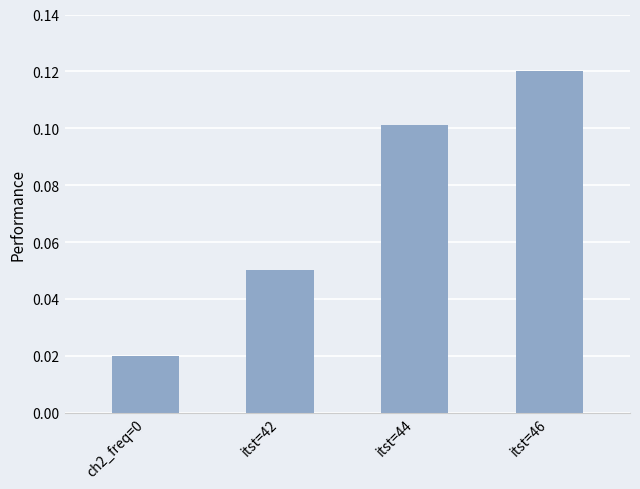

Count the values in the range 0 to 1.

4